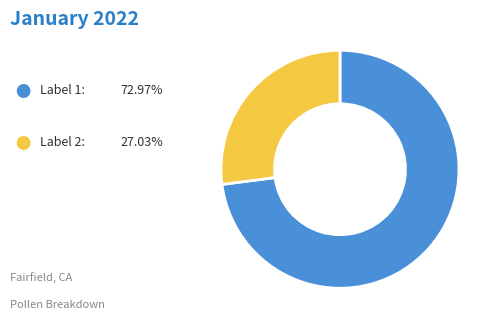

Is there a majority slice in this chart?

Yes